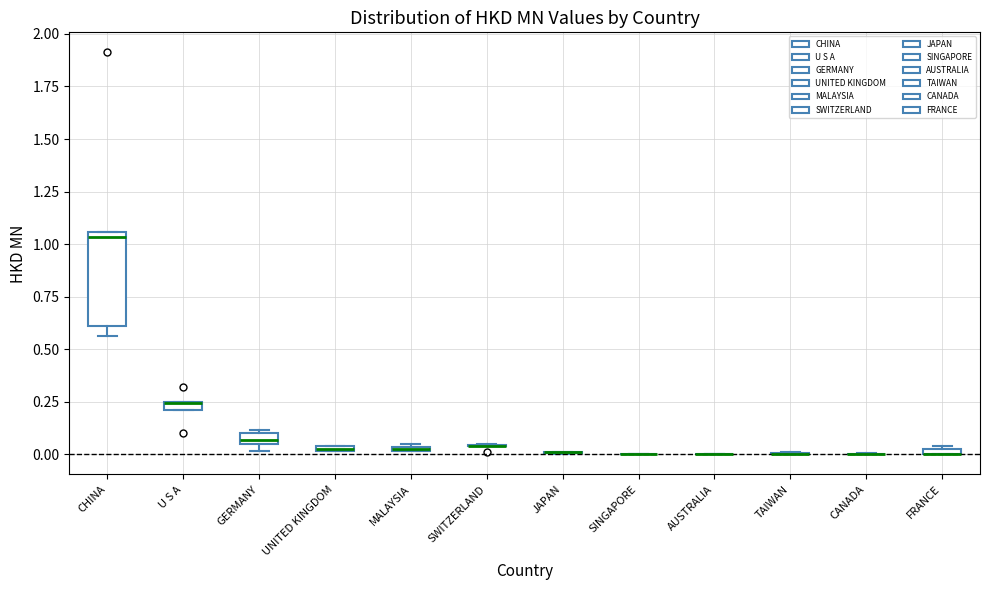

Comparing the boxes themselves (not the whiskers), which one is the tallest?

CHINA